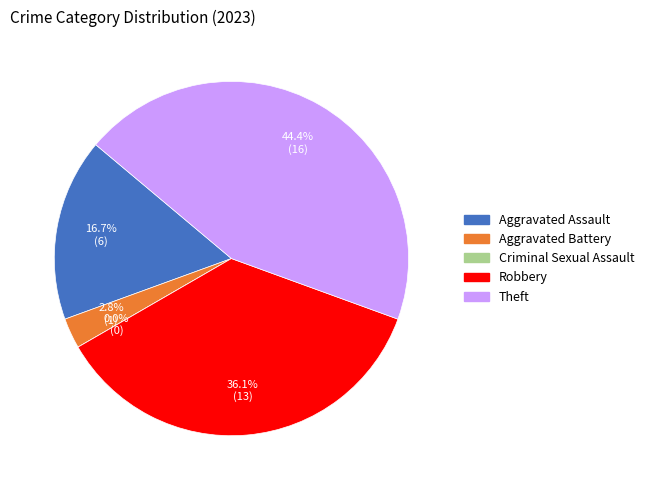

Is there a majority slice in this chart?

No